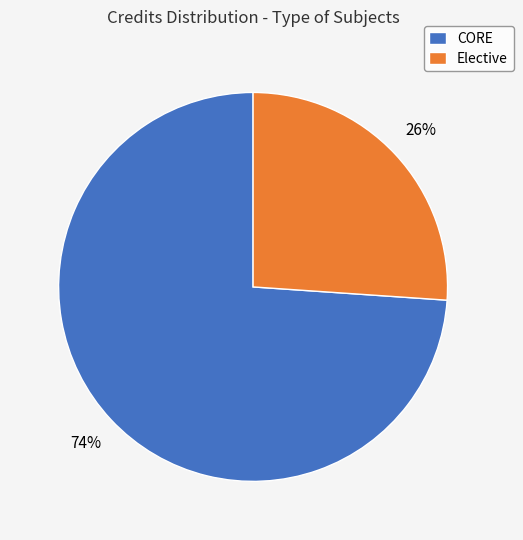

Count the number of slices in the pie.

2